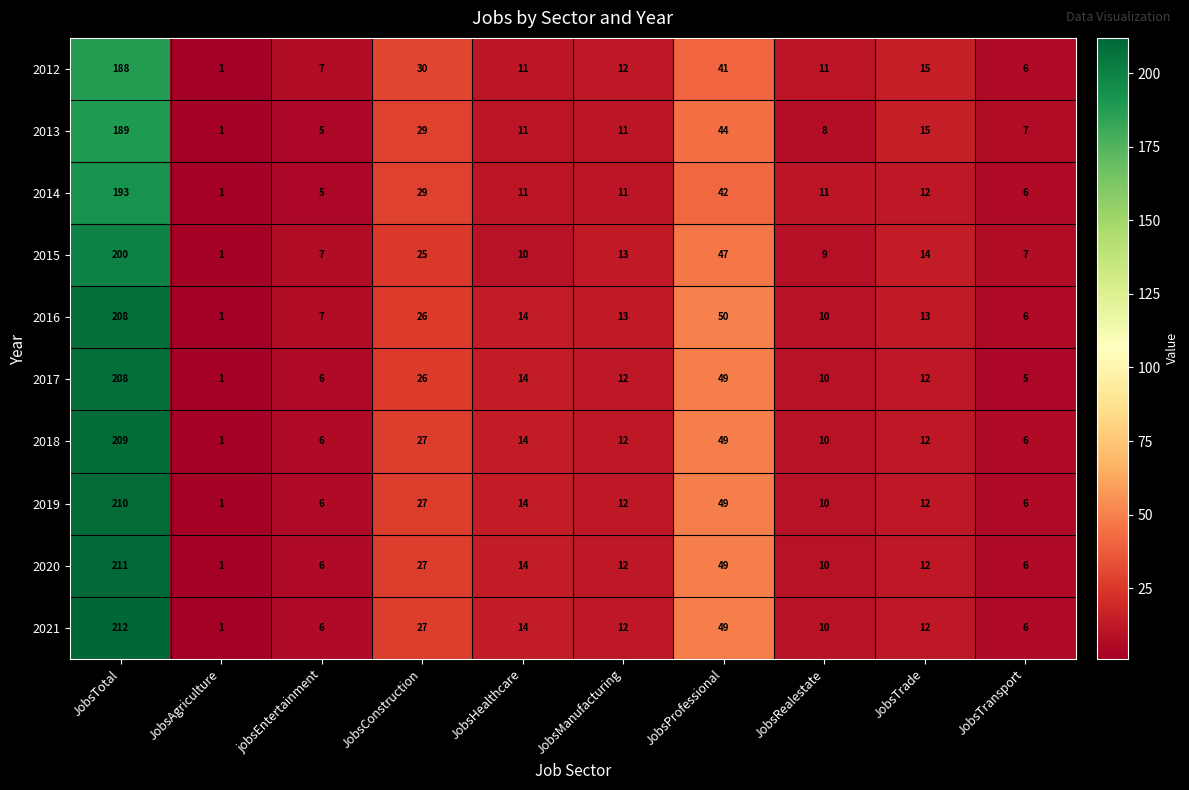

Which series has the widest spread of values?

2021